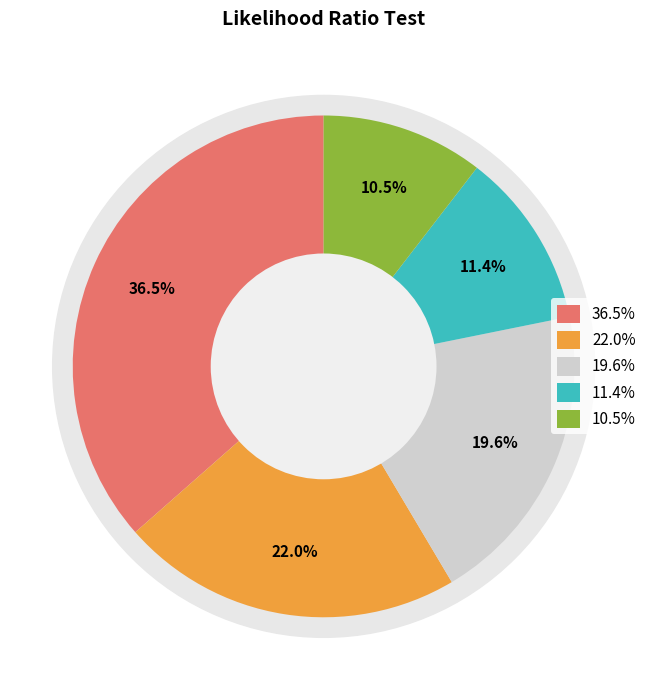

Does price and PC2 account for over 50% of the chart?

No